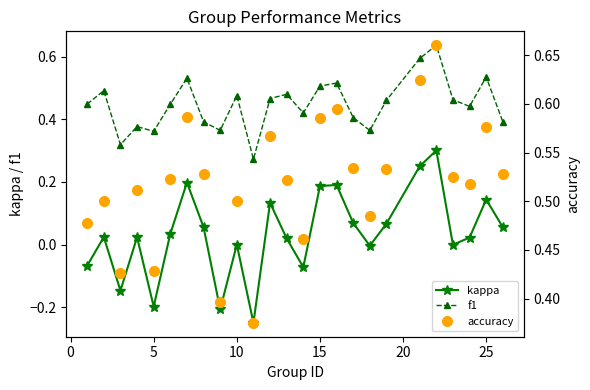

Count the number of categories in the chart.

25